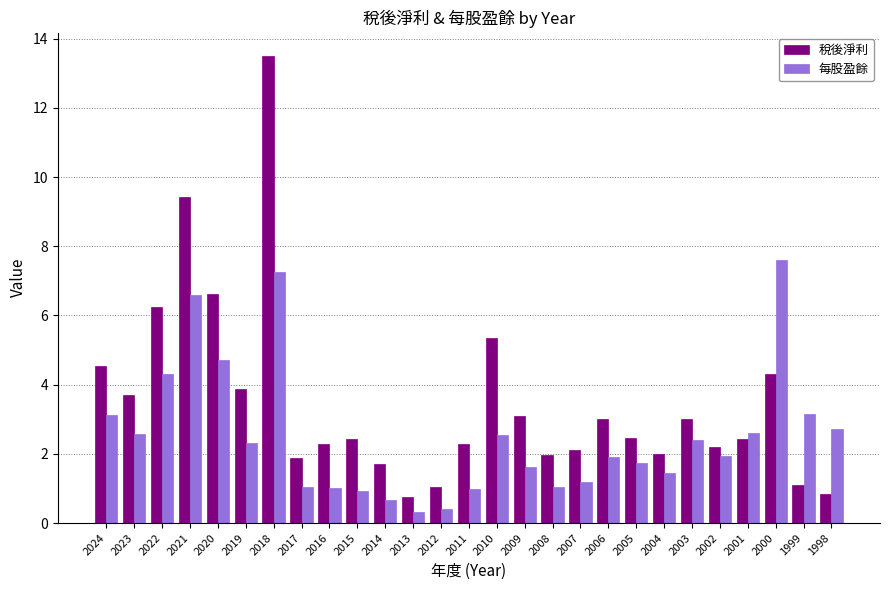

Which series has the largest total across all categories?

稅後淨利